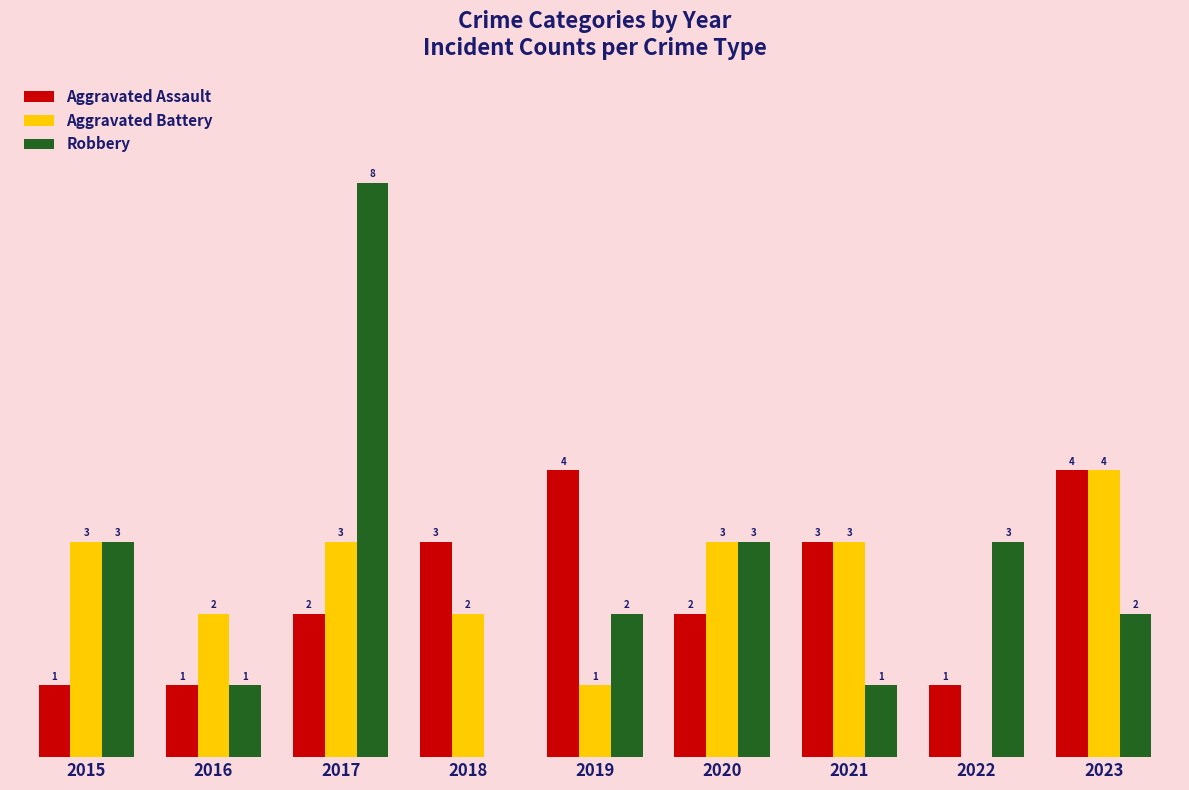

Which series has the largest total across all categories?

Robbery